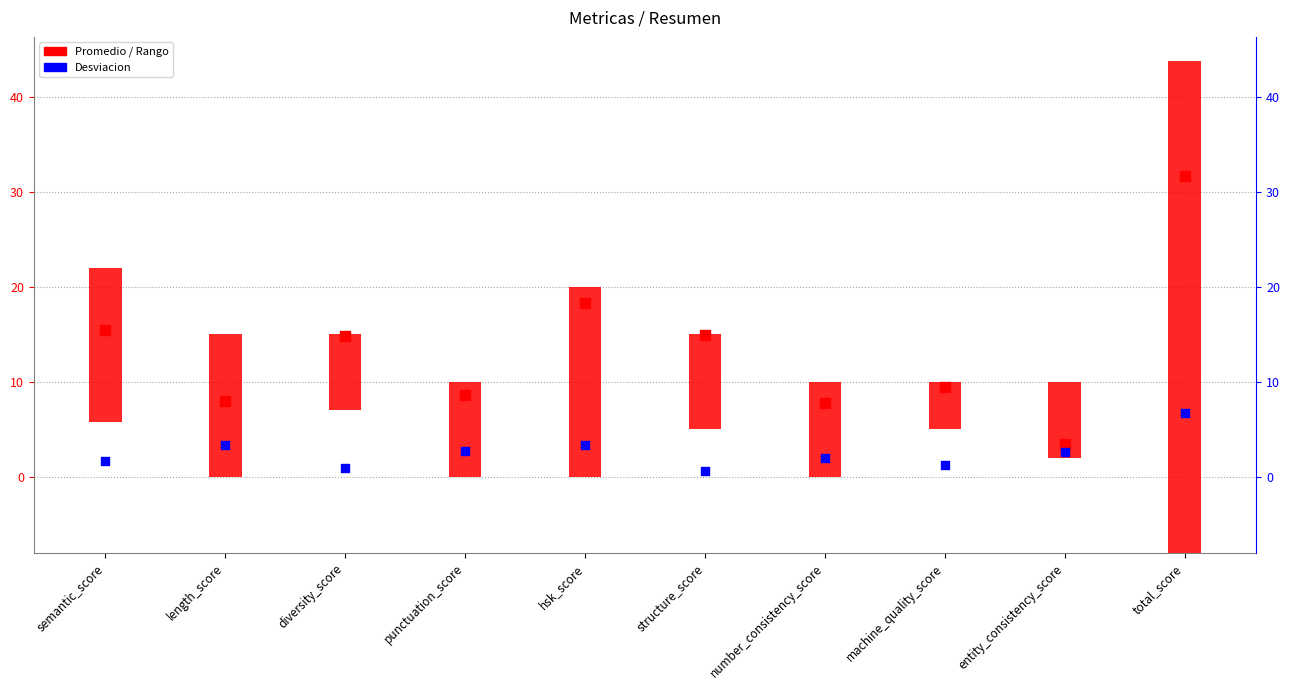

What is the total value across all series at hsk_score?

41.6